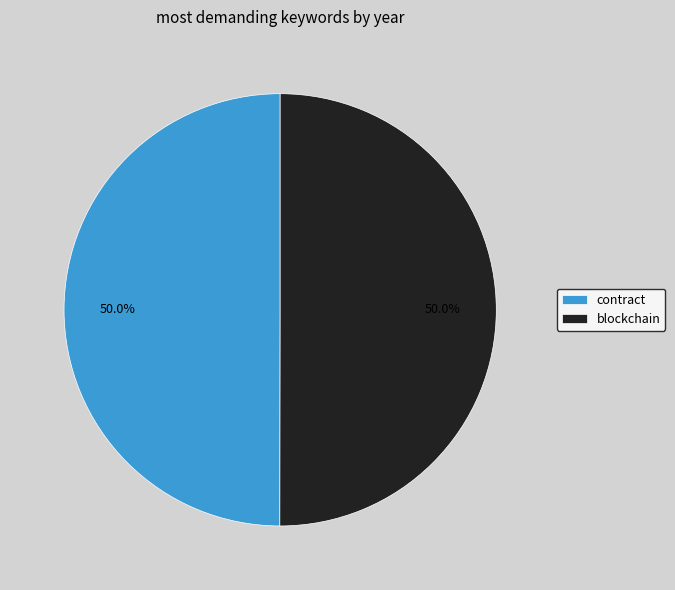

What percentage is NOT represented by contract?

50.0%